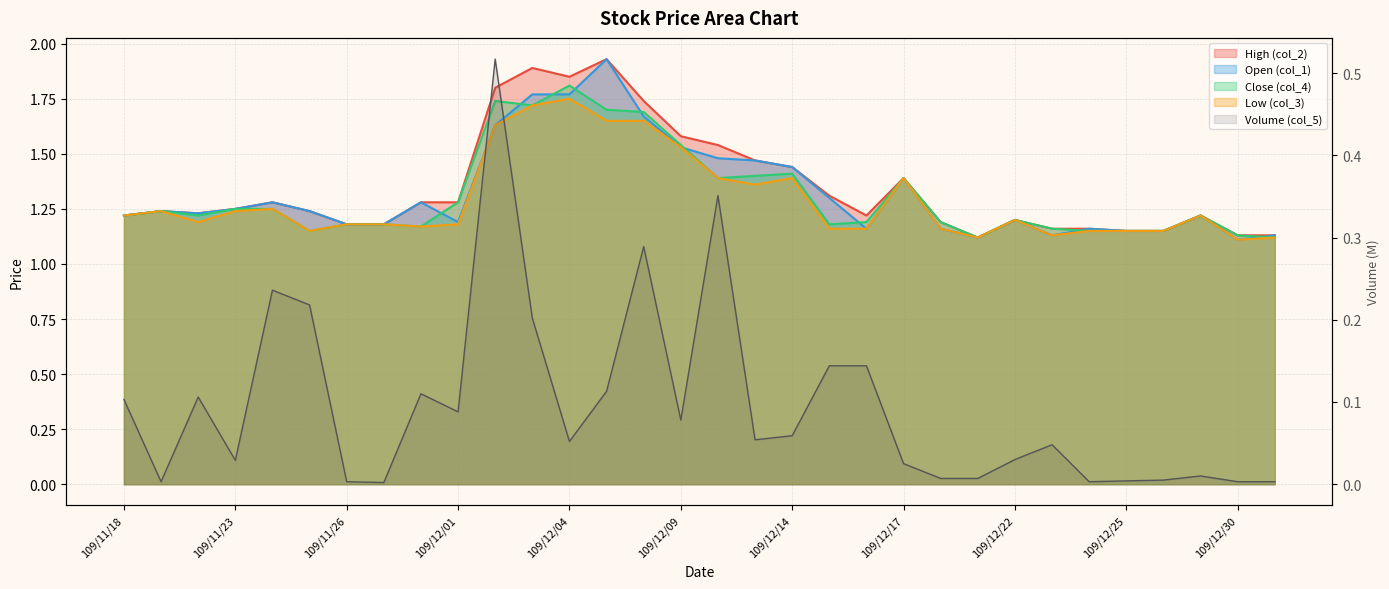

Where is the first local maximum for Open (col_1)?

109/11/19